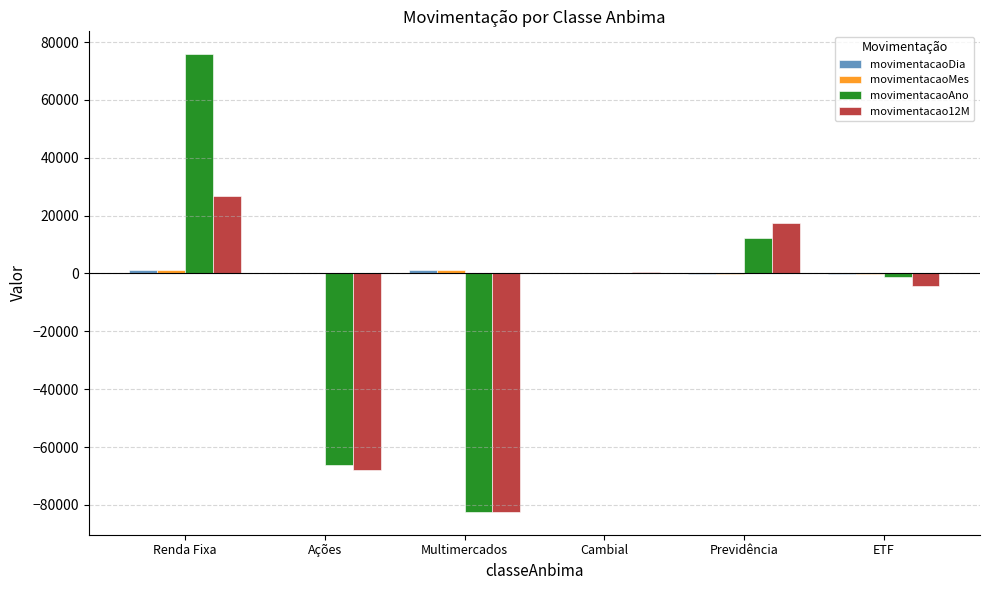

Count the number of data series in this chart.

4